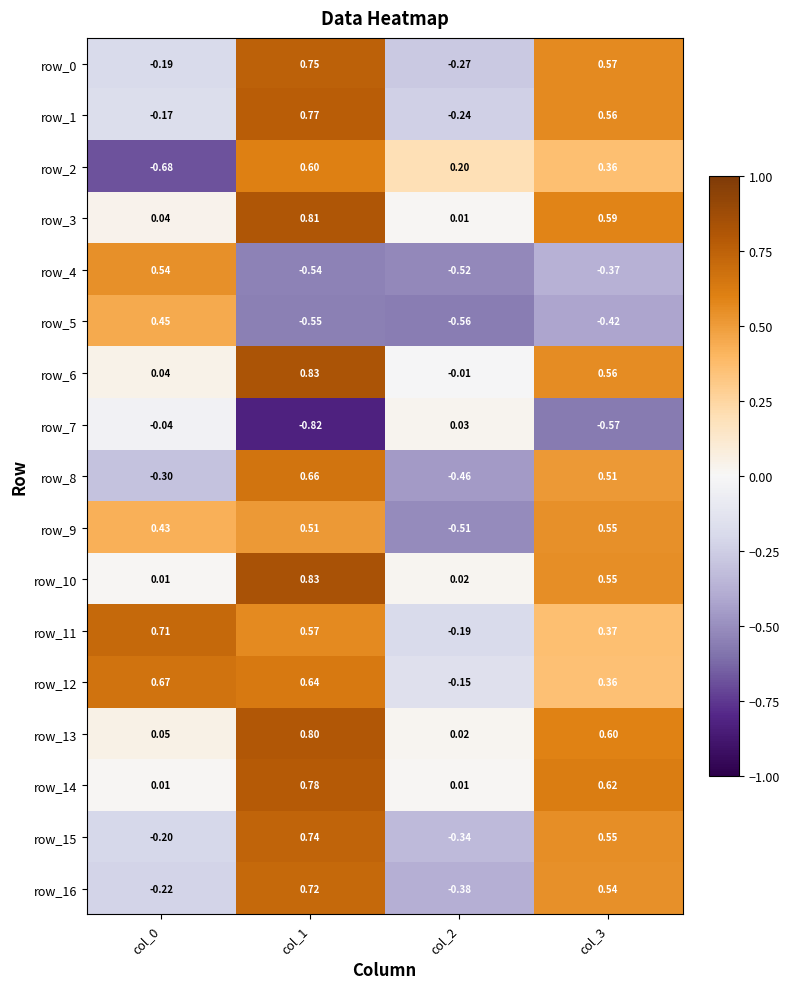

How many values in the row_5 series exceed 0?

1